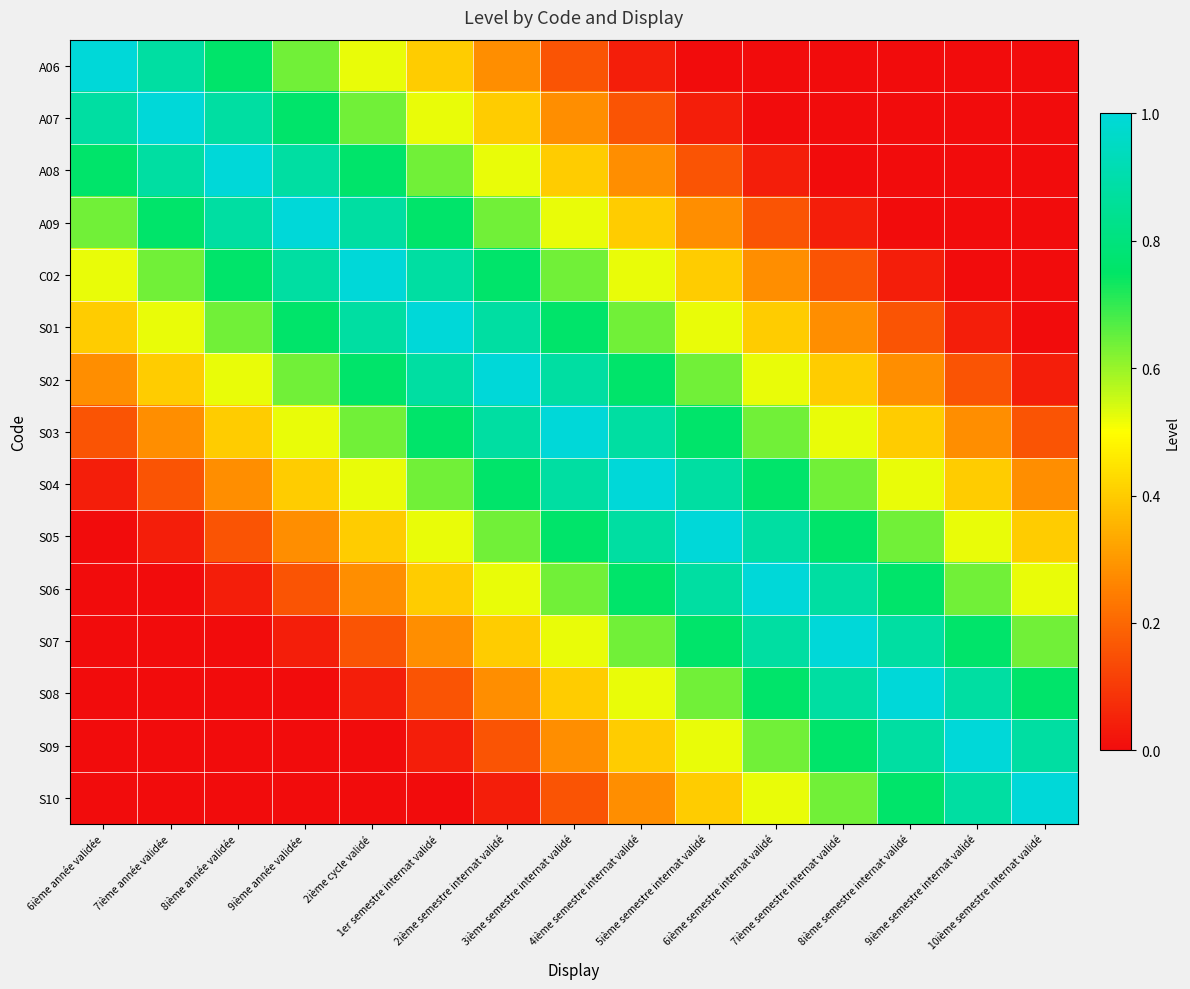

Which series has the largest range (max minus min)?

A06